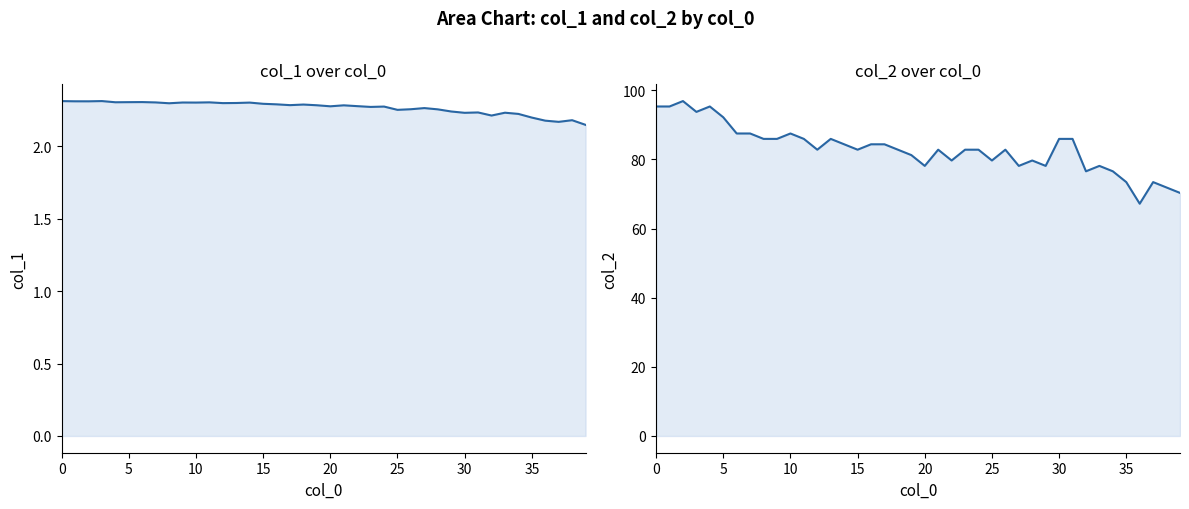

Between 33 and 35, which is larger?

33